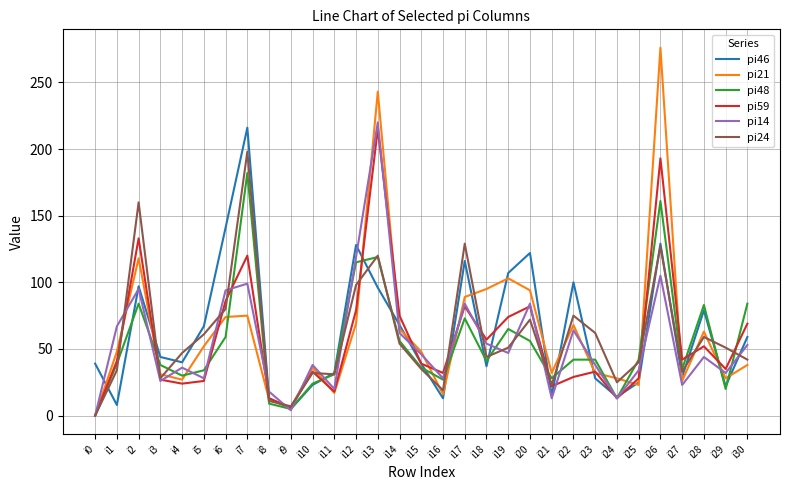

What is the approximate value of pi14 at i25?

34